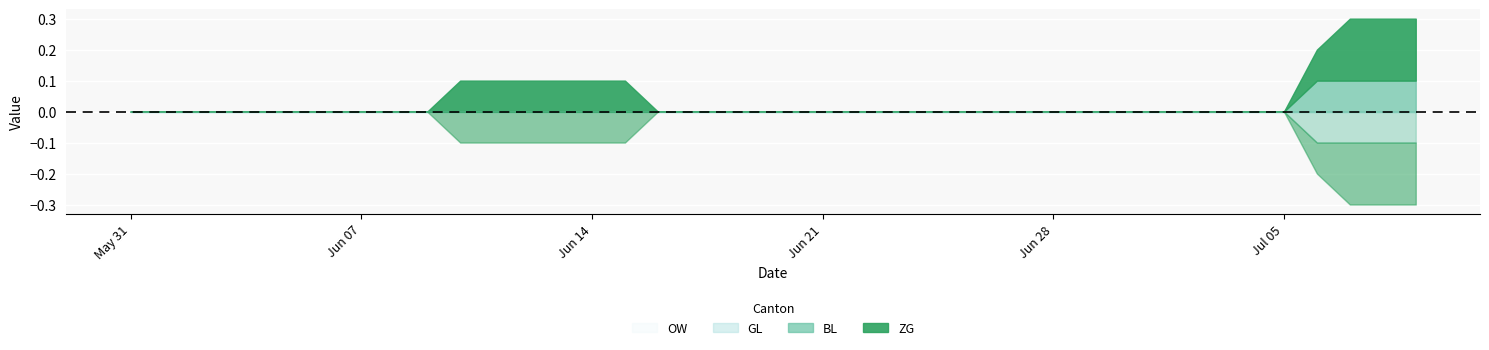

Which series has the widest spread of values?

ZG